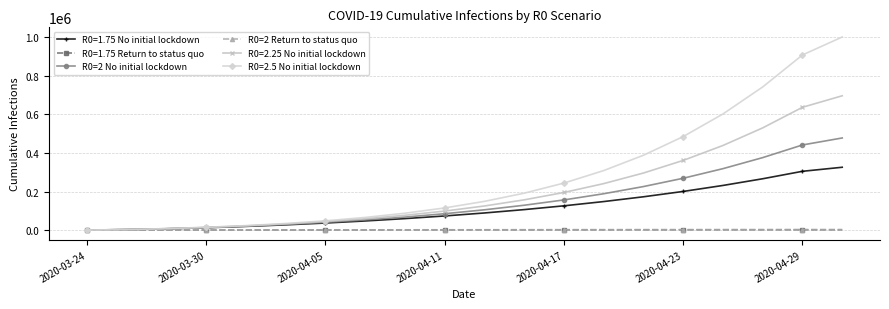

Which series has the largest range (max minus min)?

R0=2.5 No initial lockdown